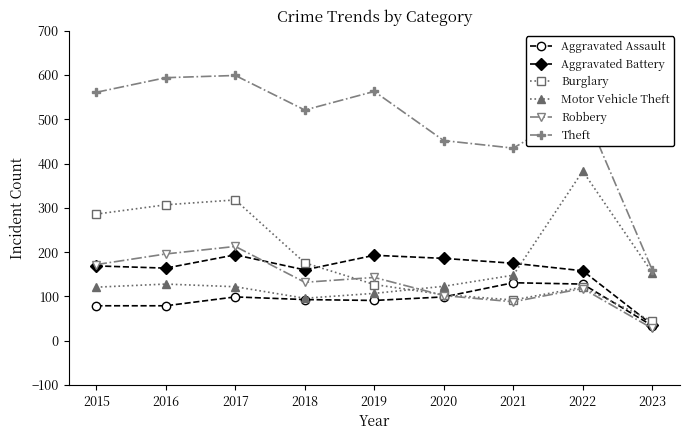

True or false: Aggravated Assault has a value of 135 at 2017.

False